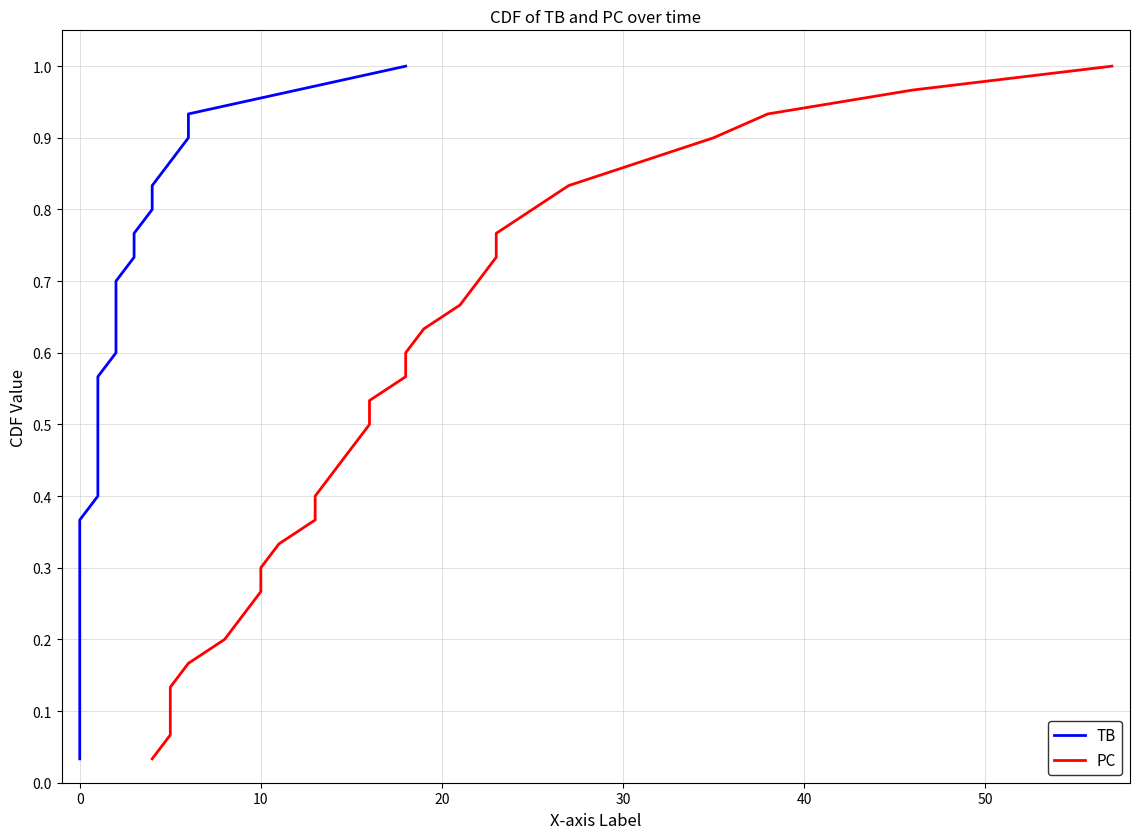

True or false: PC has more than 1 points higher than both neighbors.

False